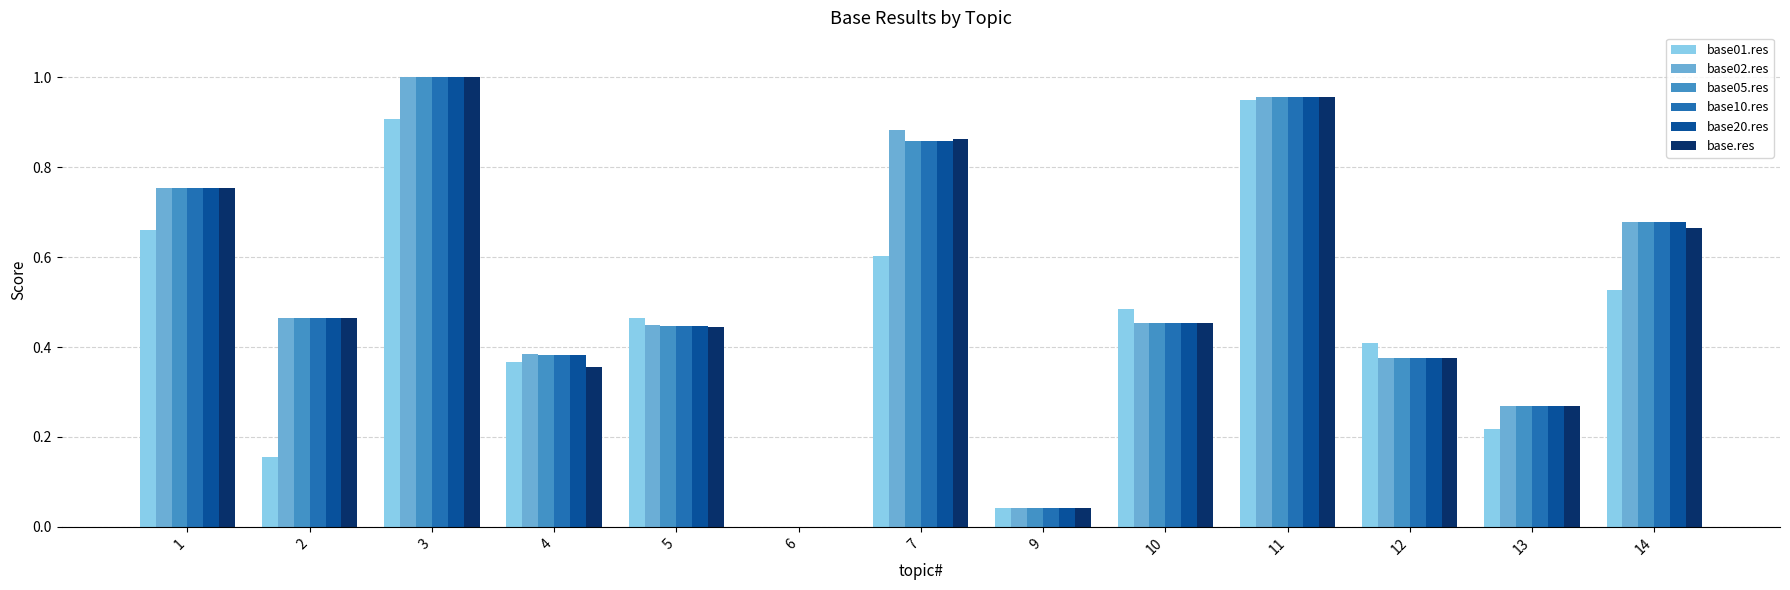

Count the number of data series in this chart.

6